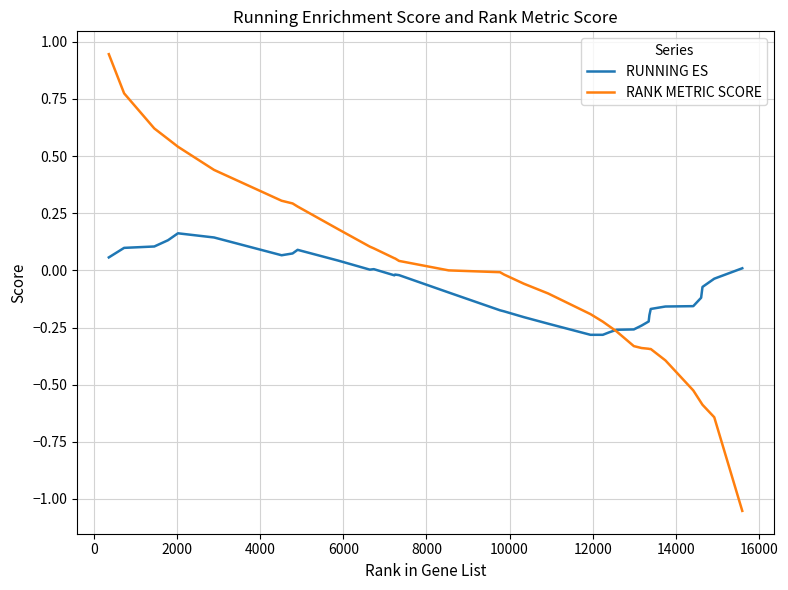

Rank the series by their maximum value, from lowest to highest.

RUNNING ES, RANK METRIC SCORE